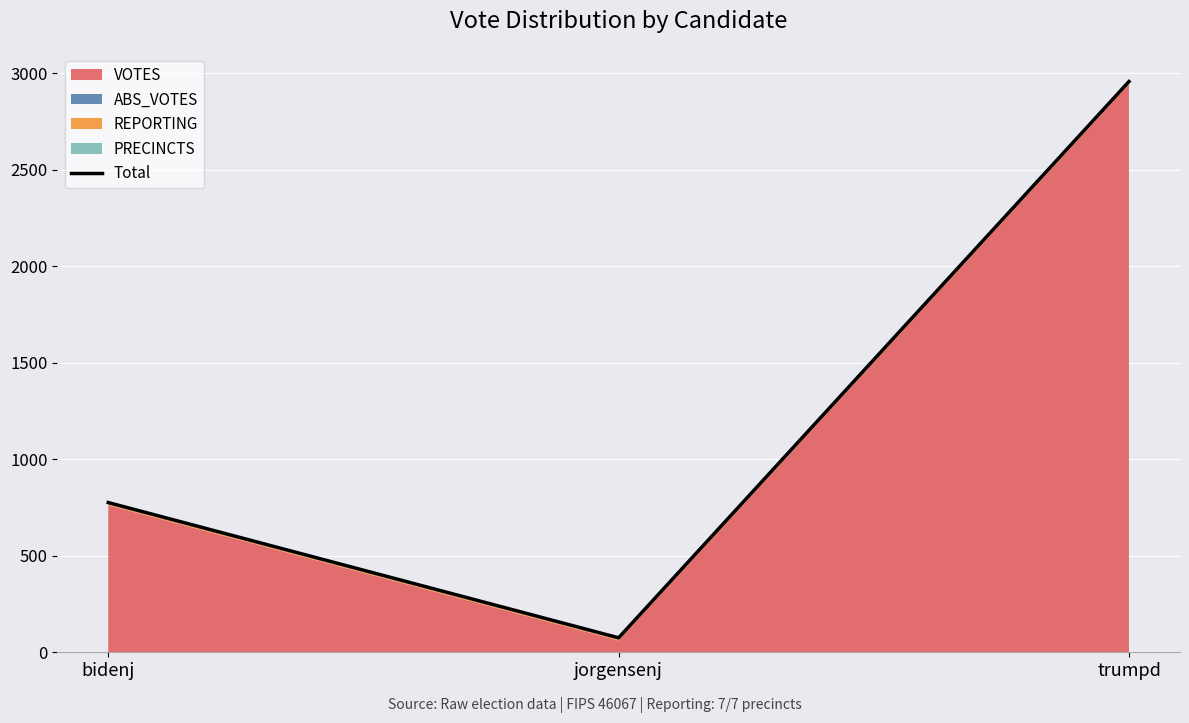

What is the change in value from bidenj to trumpd?

+2182